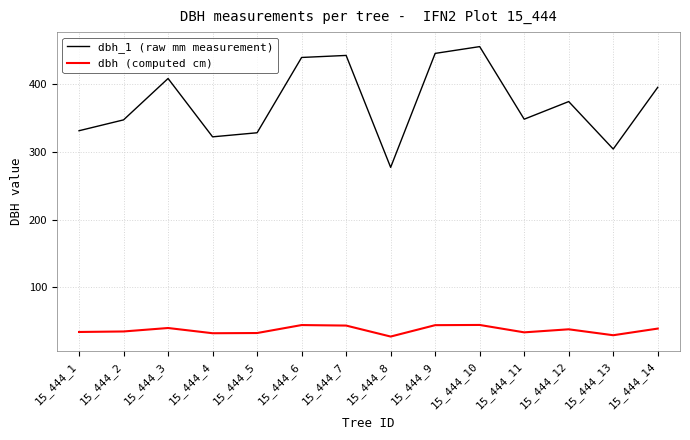

At which category does dbh (computed cm) reach its first local peak?

15_444_3